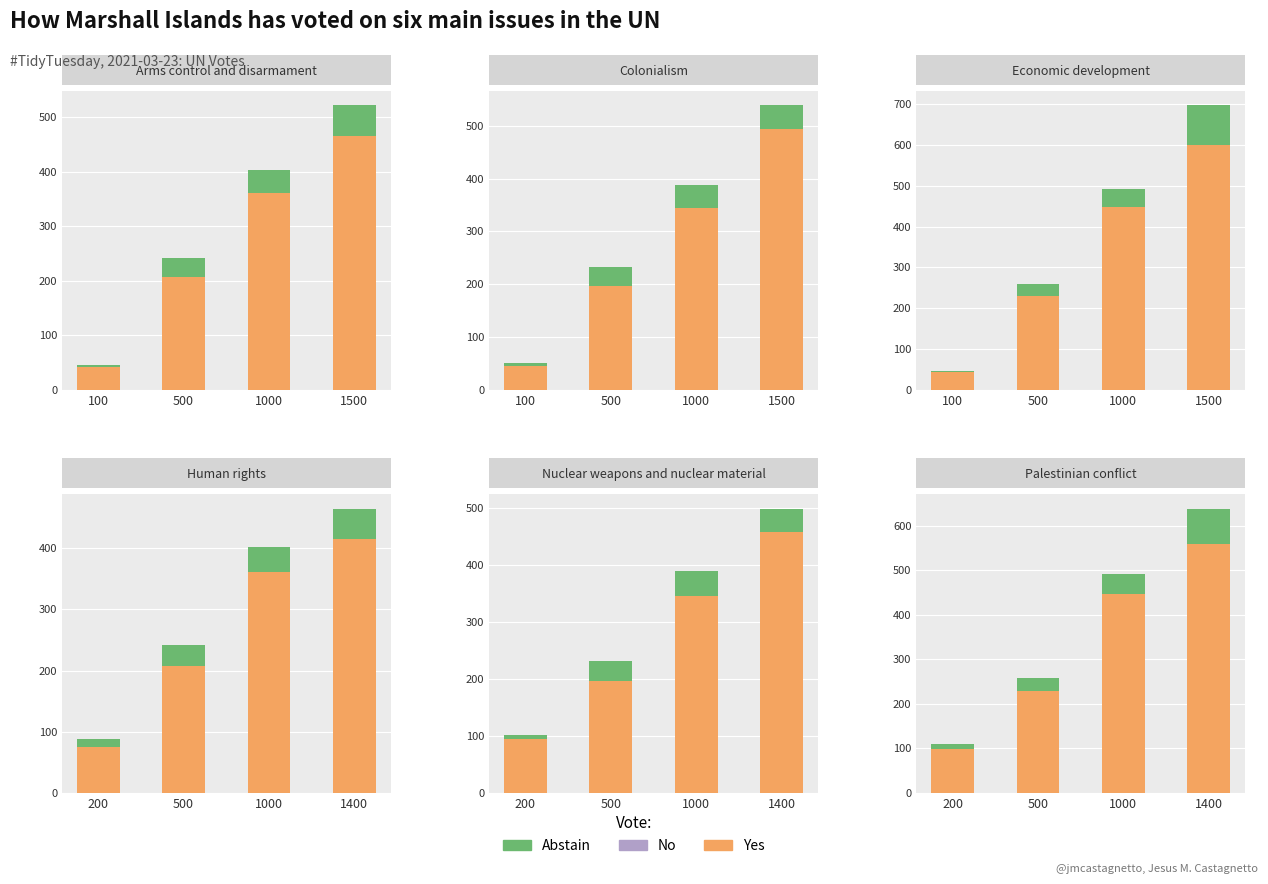

Which series has the largest range (max minus min)?

Yes